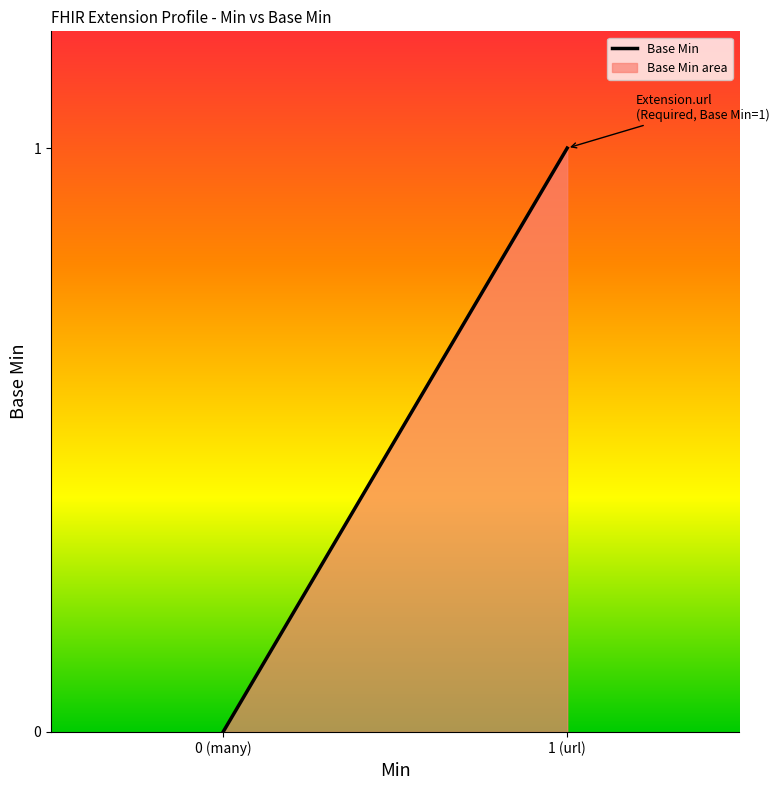

How many lines are shown in the chart?

1